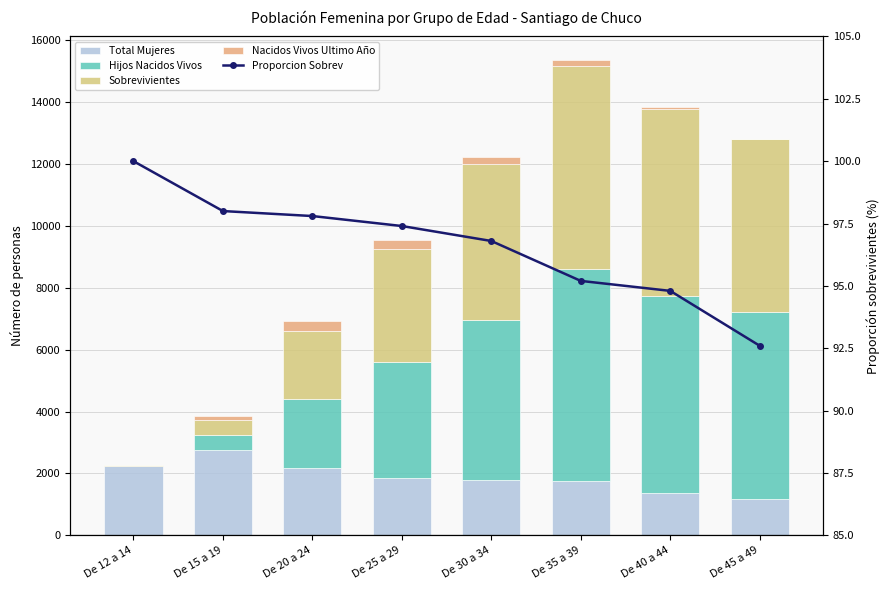

What is the sum of all Proporcion Sobrev values?

772.6